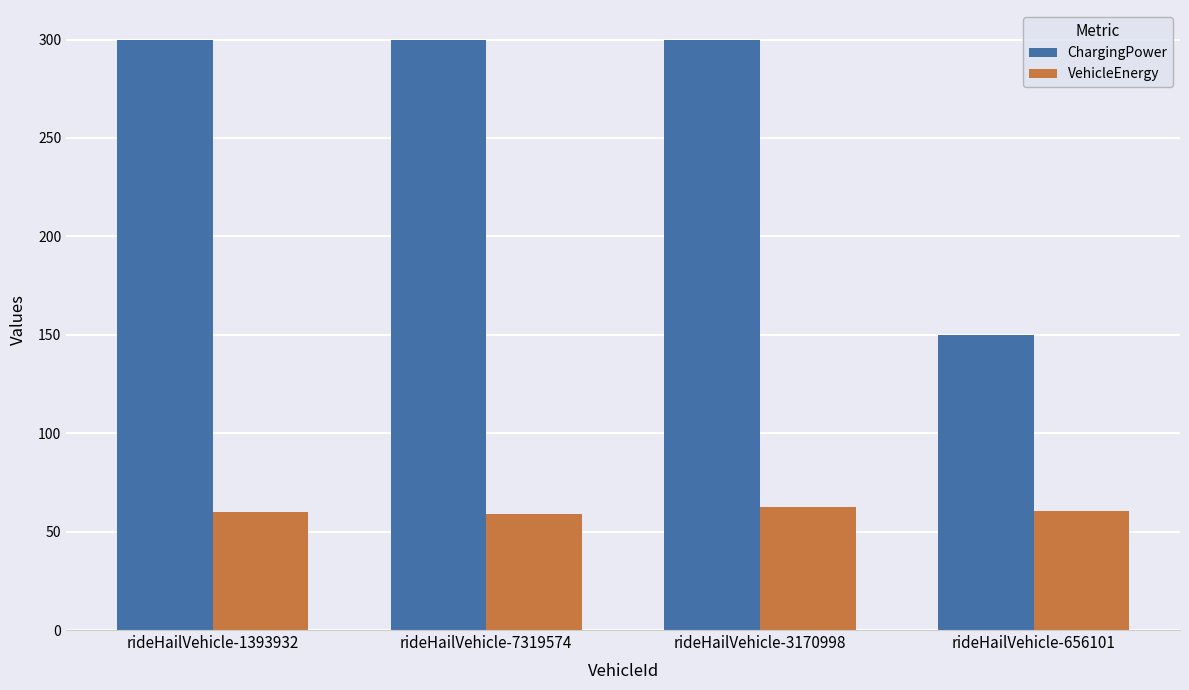

What position from the right is rideHailVehicle-1393932?

4